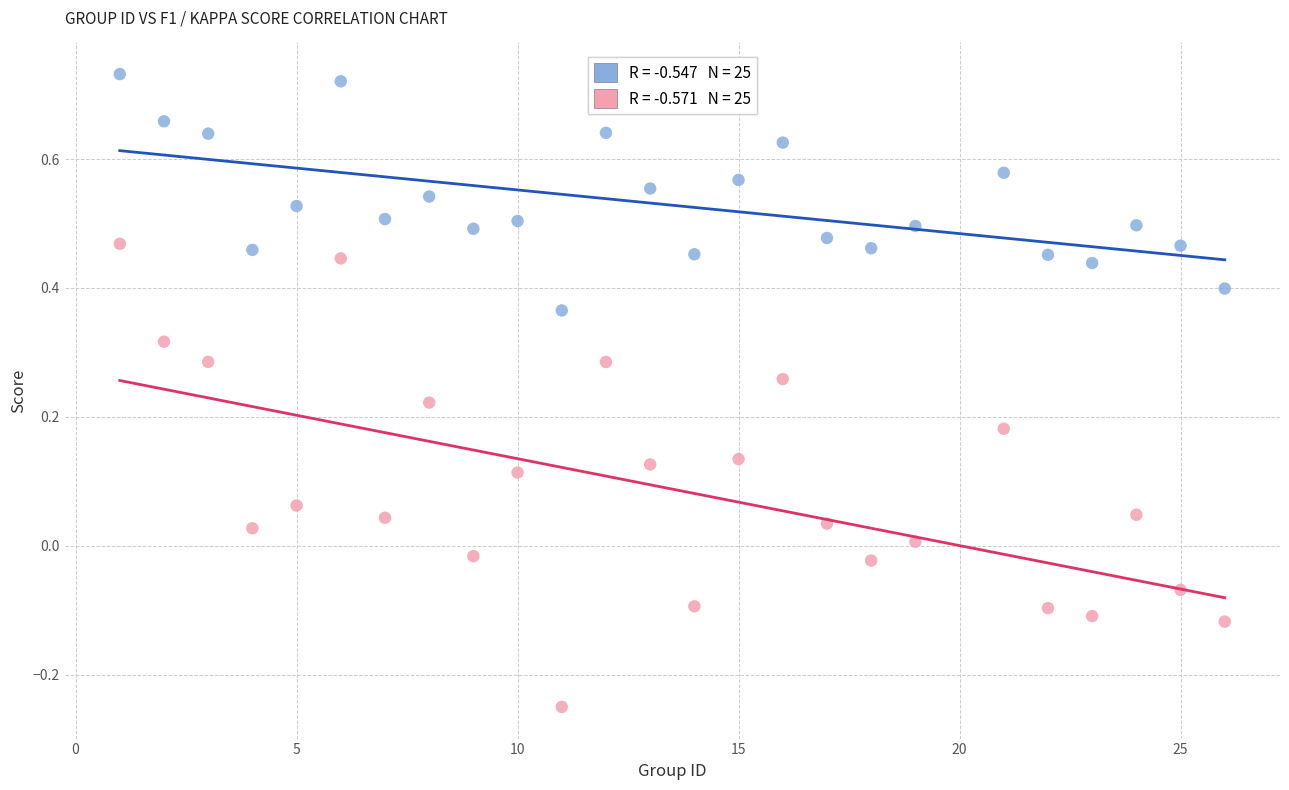

Across all data points, what is the range of X values (max minus min)?

25.0